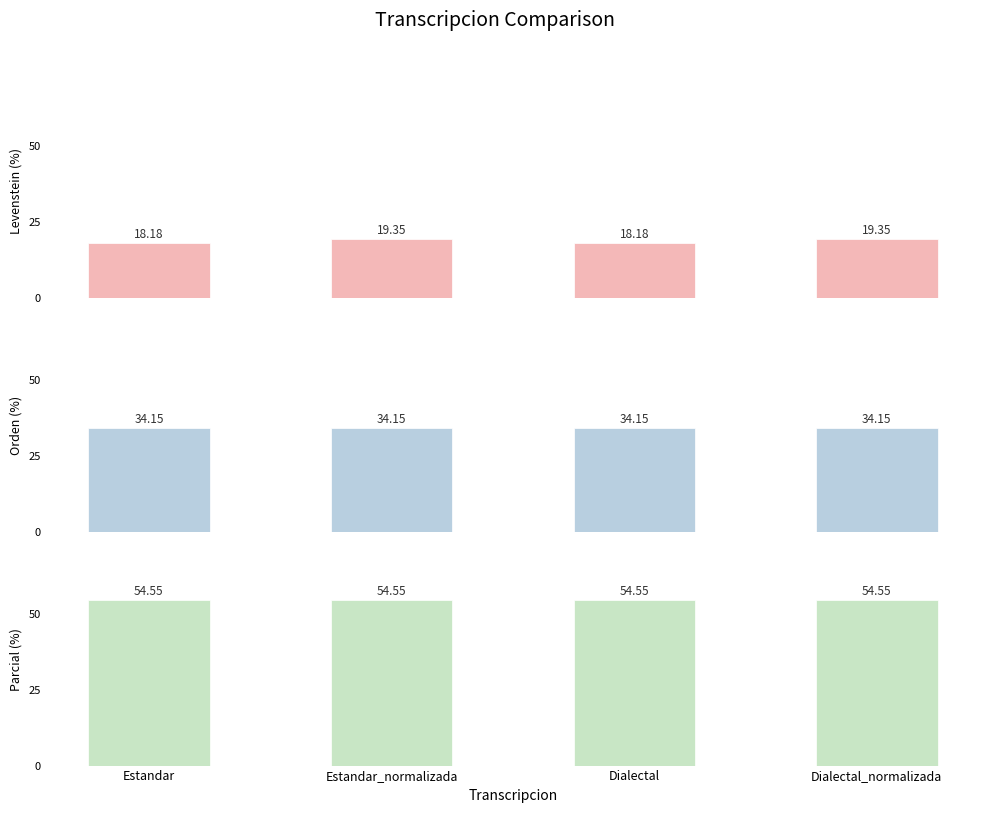

What is the label of the 2nd bar from the left?

Estandar_normalizada